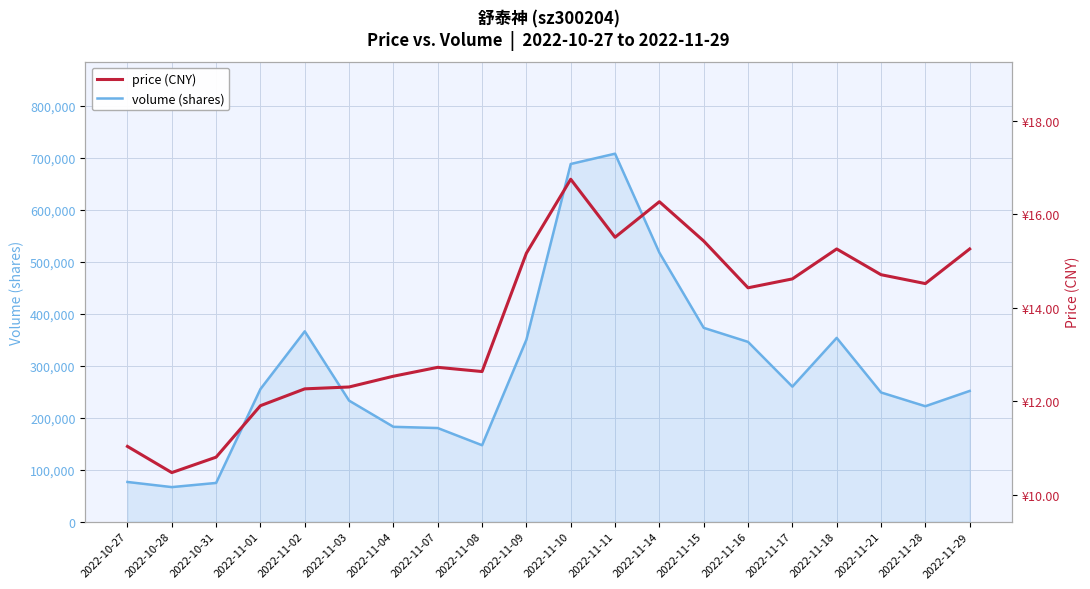

At 2022-11-16, list the series in order from smallest to largest.

price (CNY), volume (shares)